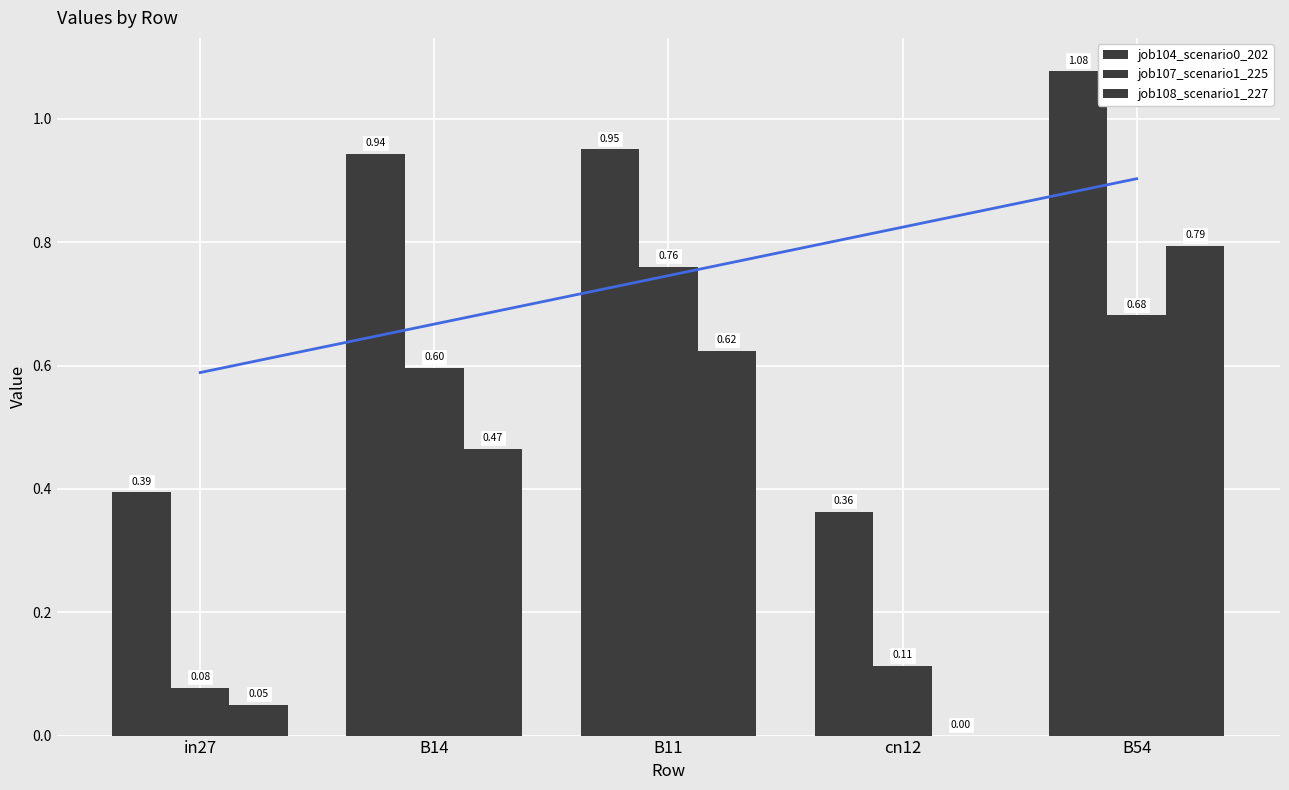

What is the difference between the highest and lowest values at B14?

0.5